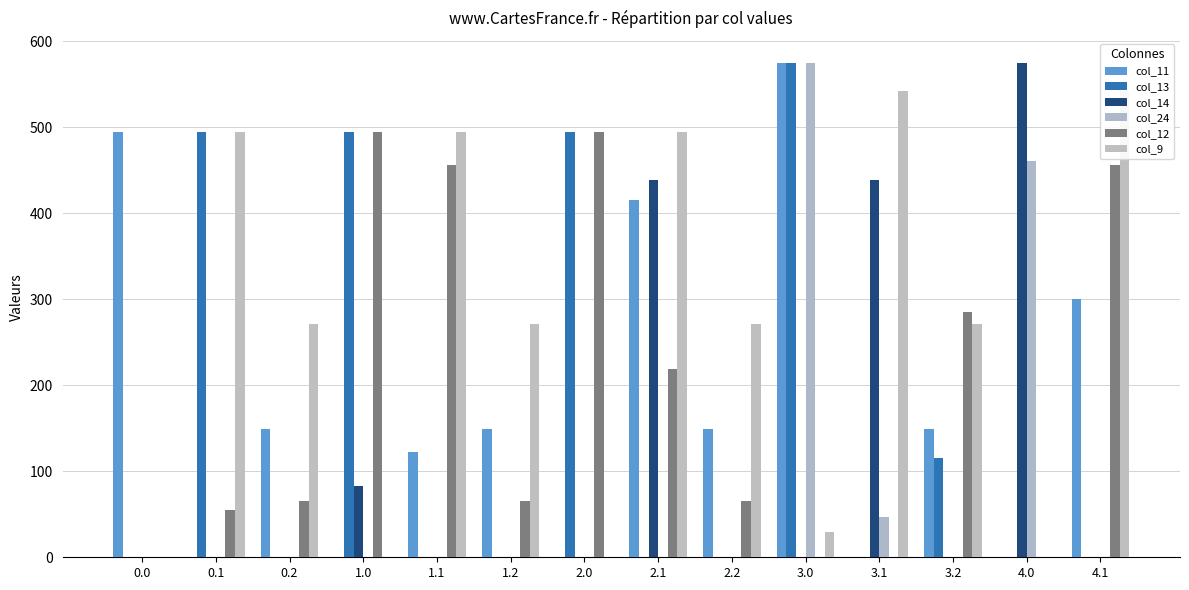

What position from the left is 3.0?

10